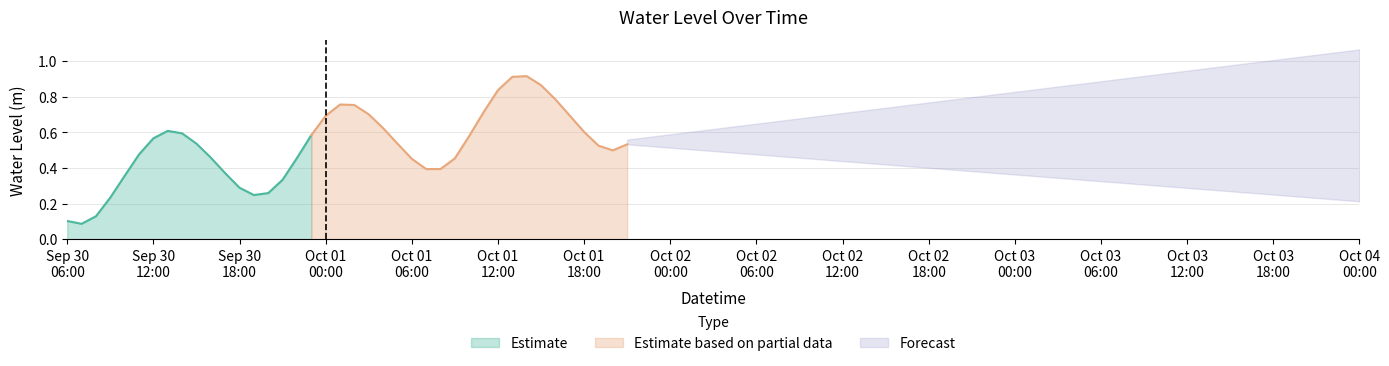

Reading right to left, what are all the values shown in this chart?

2024-10-01 21:00:00=0.5	2024-10-01 20:00:00=0.5	2024-10-01 19:00:00=0.5	2024-10-01 18:00:00=0.6	2024-10-01 17:00:00=0.7	2024-10-01 16:00:00=0.8	2024-10-01 15:00:00=0.9	2024-10-01 14:00:00=0.9	2024-10-01 13:00:00=0.9	2024-10-01 12:00:00=0.8	2024-10-01 11:00:00=0.7	2024-10-01 10:00:00=0.6	2024-10-01 09:00:00=0.5	2024-10-01 08:00:00=0.4	2024-10-01 07:00:00=0.4	2024-10-01 06:00:00=0.5	2024-10-01 05:00:00=0.5	2024-10-01 04:00:00=0.6	2024-10-01 03:00:00=0.7	2024-10-01 02:00:00=0.8	2024-10-01 01:00:00=0.8	2024-10-01 00:00:00=0.7	2024-09-30 23:00:00=0.6	2024-09-30 22:00:00=0.5	2024-09-30 21:00:00=0.3	2024-09-30 20:00:00=0.3	2024-09-30 19:00:00=0.2	2024-09-30 18:00:00=0.3	2024-09-30 17:00:00=0.4	2024-09-30 16:00:00=0.5	2024-09-30 15:00:00=0.5	2024-09-30 14:00:00=0.6	2024-09-30 13:00:00=0.6	2024-09-30 12:00:00=0.6	2024-09-30 11:00:00=0.5	2024-09-30 10:00:00=0.4	2024-09-30 09:00:00=0.2	2024-09-30 08:00:00=0.1	2024-09-30 07:00:00=0.1	2024-09-30 06:00:00=0.1